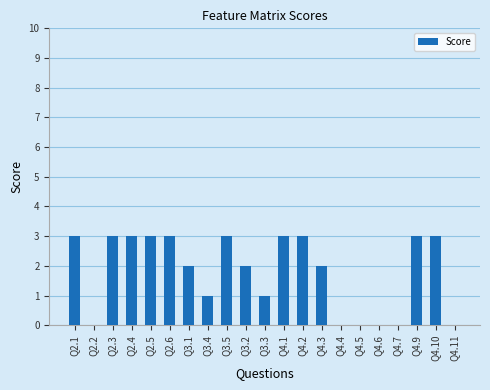

Count the number of categories in the chart.

21